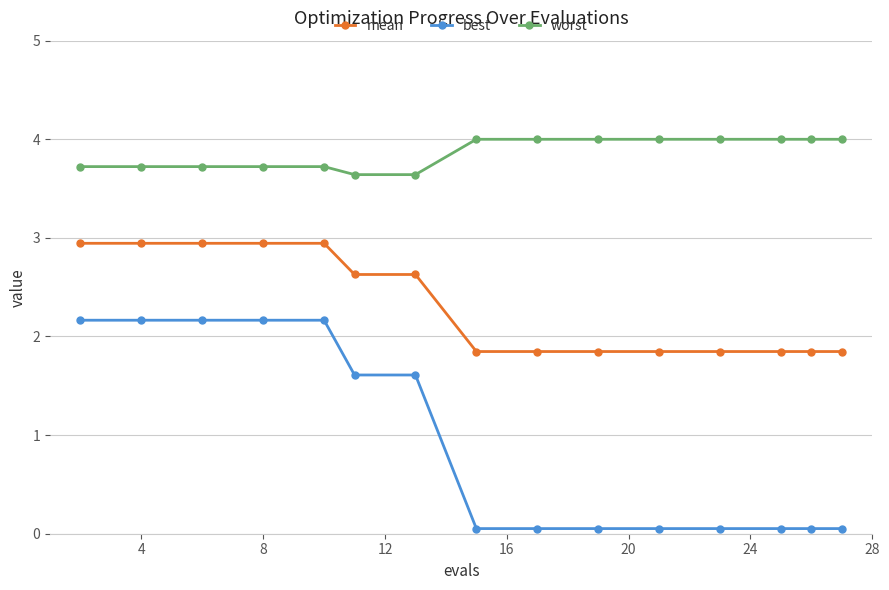

What is the value of the mean point at the 5th from the left?

2.9